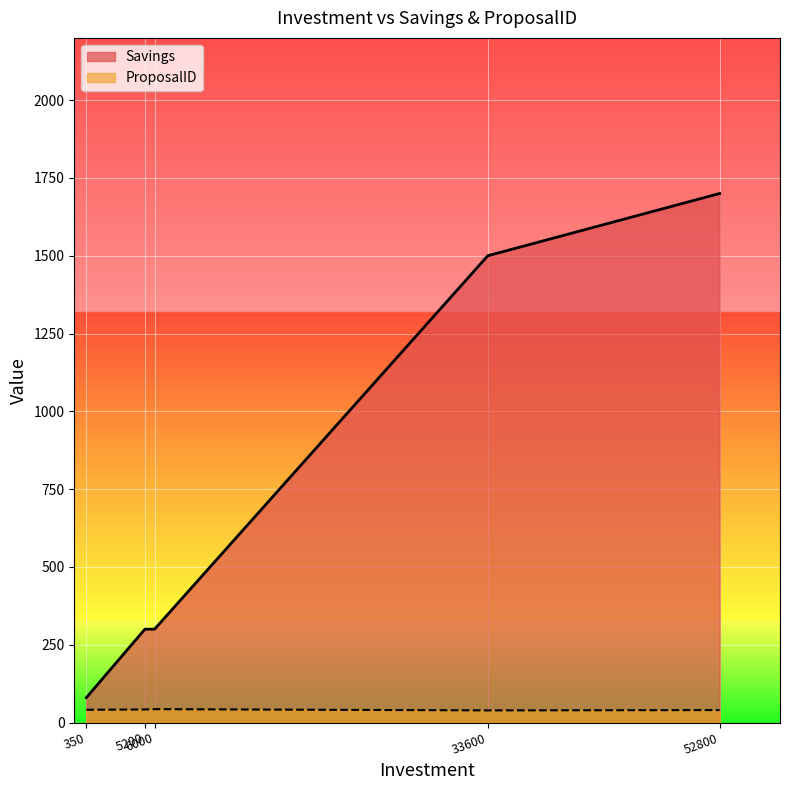

What is the maximum value shown in the chart?

1700